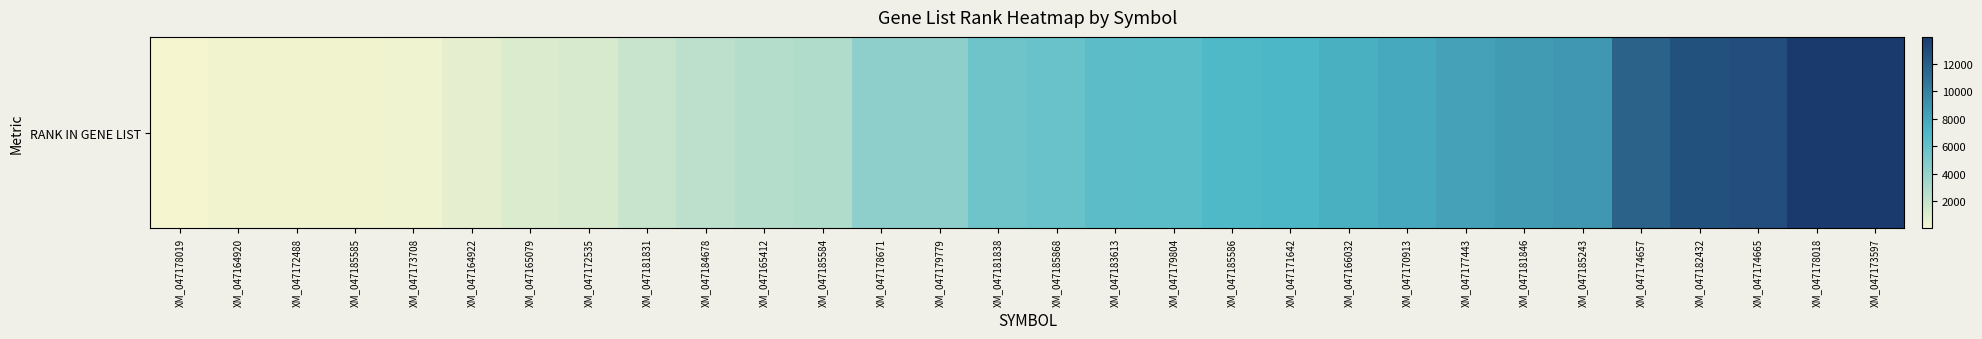

Is it true that the value at XM_047181838 is 5623?

True